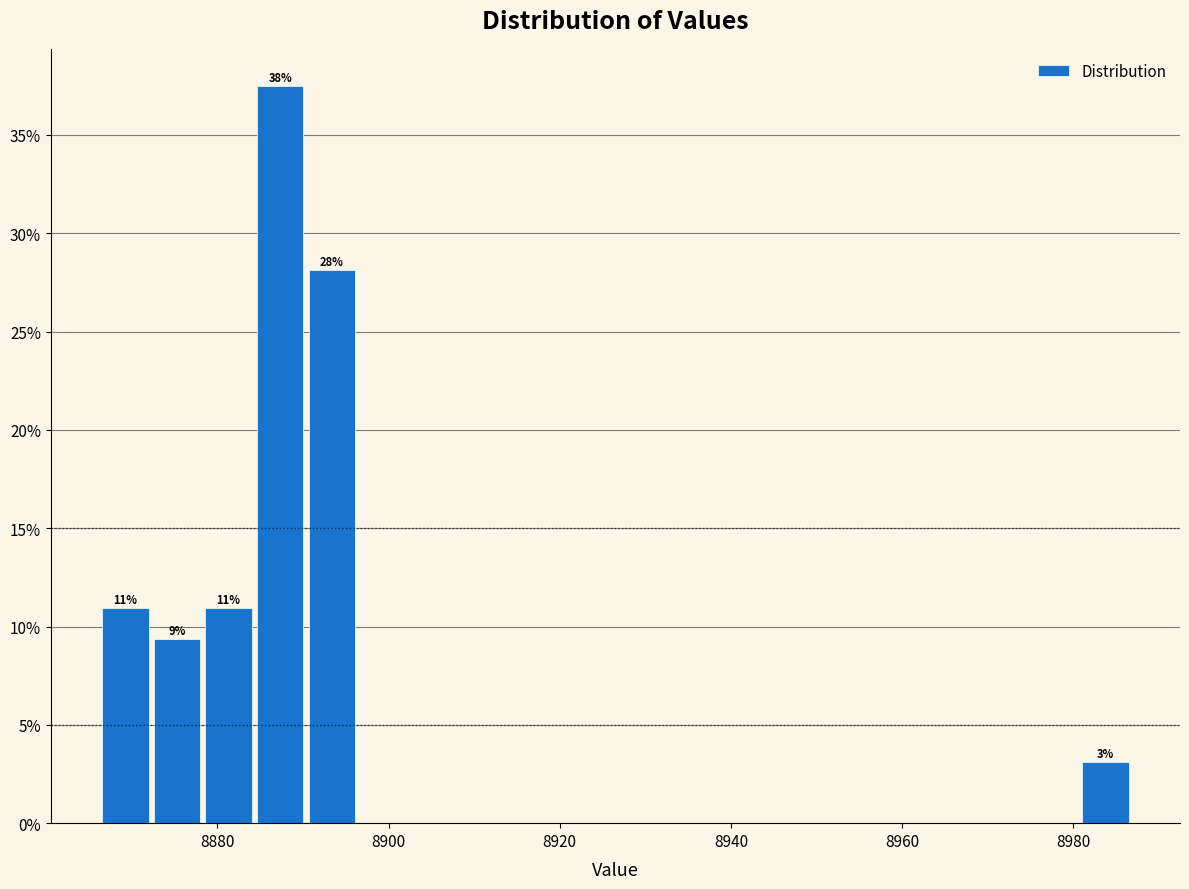

Around what value on the x-axis is the tallest bar? Give the approximate position of its centre, as read against the axis.

8888